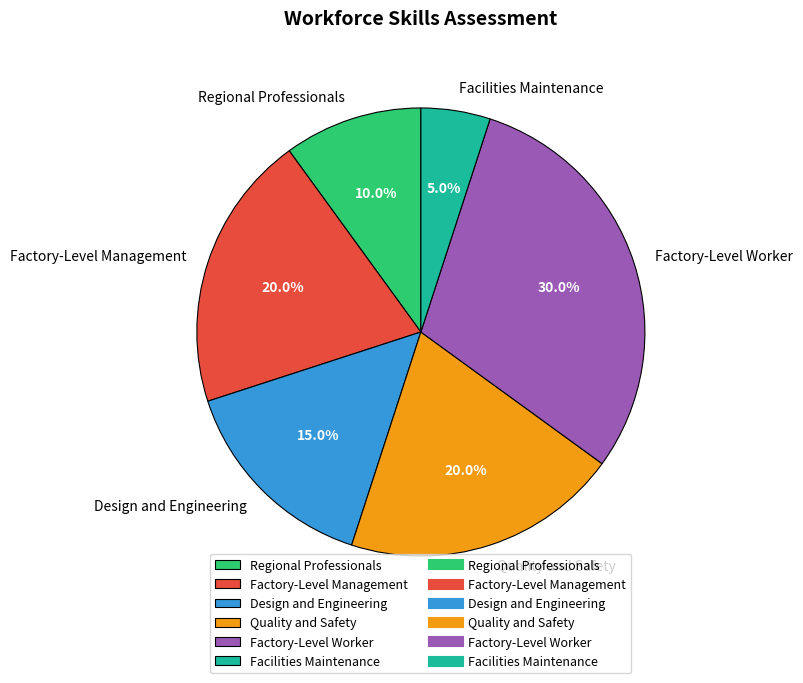

How many slices are in this pie chart?

6